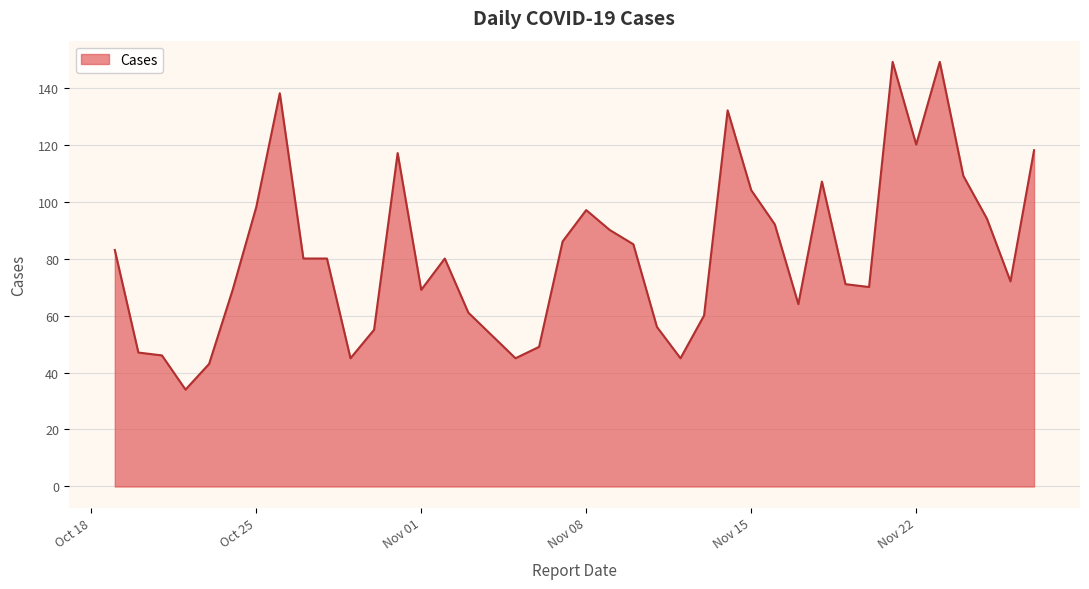

What is the minimum value shown in the chart?

34